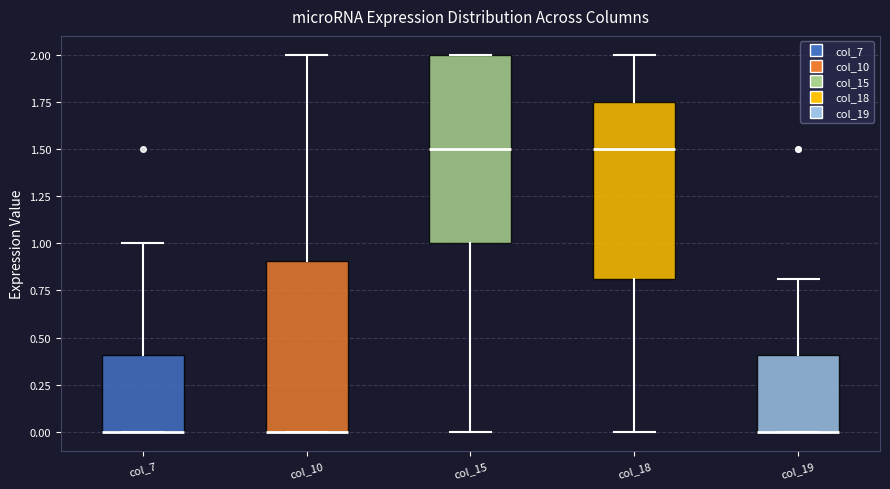

Reading left to right, transcribe this box plot: for each box, give where its median line is, the range the box spans, and where its two whiskers end, as read against the y-axis. The values are not printed on the chart, so give them approximately, as read against the axis.

col_7: median 0.00 (drawn on the box's lower edge), box 0.00 to 0.40, whiskers 0.00 to 1.00
col_10: median 0.00 (drawn on the box's lower edge), box 0.00 to 0.90, whiskers 0.00 to 2.00
col_15: median 1.50, box 1.00 to 2.00, whiskers 0.00 to 2.00
col_18: median 1.50, box 0.80 to 1.75, whiskers 0.00 to 2.00
col_19: median 0.00 (drawn on the box's lower edge), box 0.00 to 0.40, whiskers 0.00 to 0.80